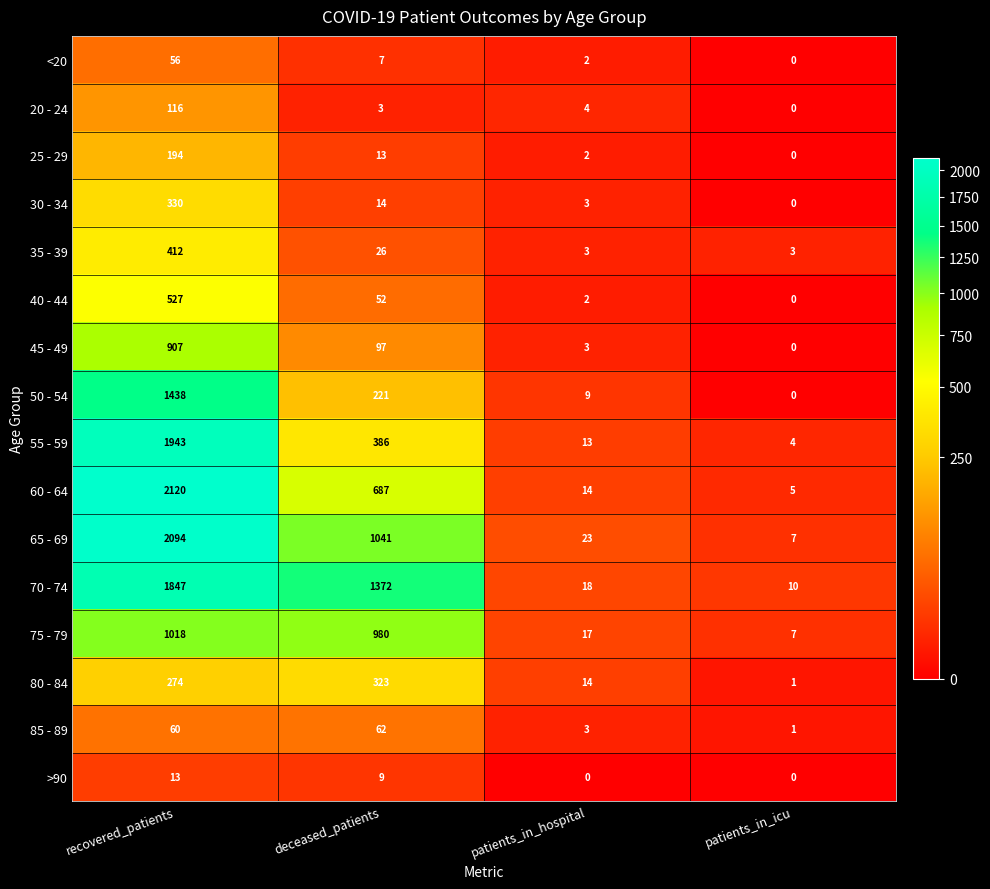

Between deceased_patients and patients_in_hospital, which series saw the biggest shift?

70 - 74